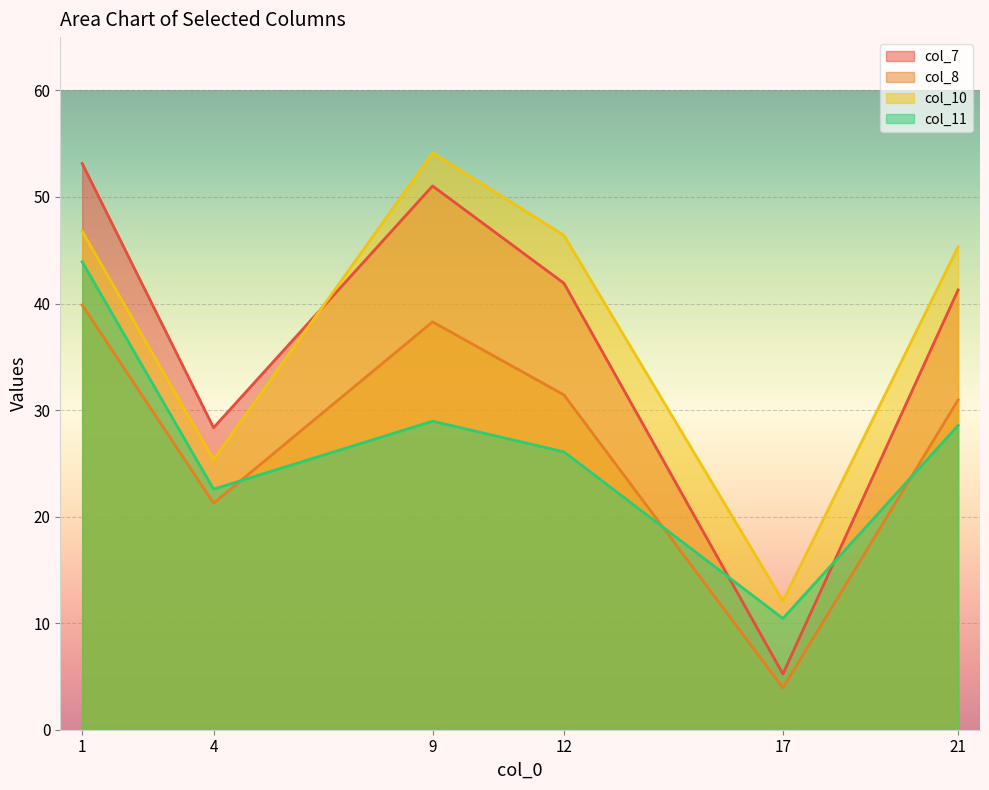

What is the value of the col_10 point at the 6th from the left?

45.3